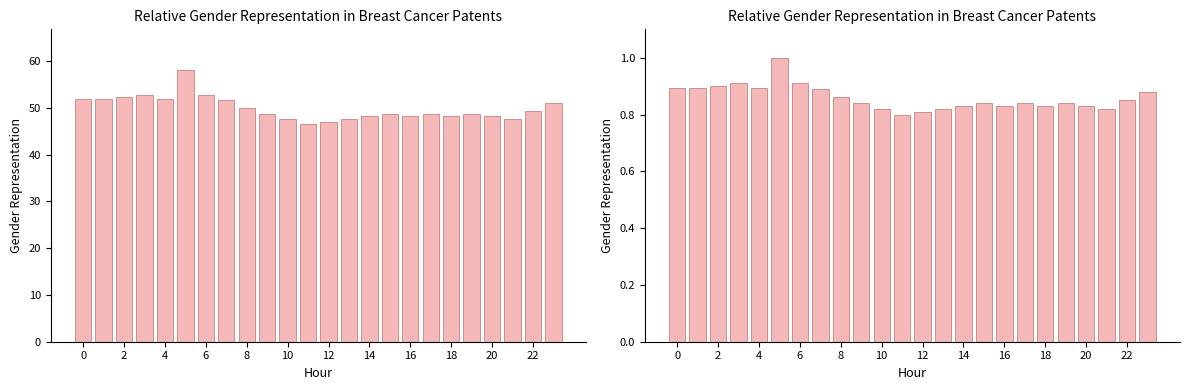

What is the sum of the values at 18 and 0?

1.7